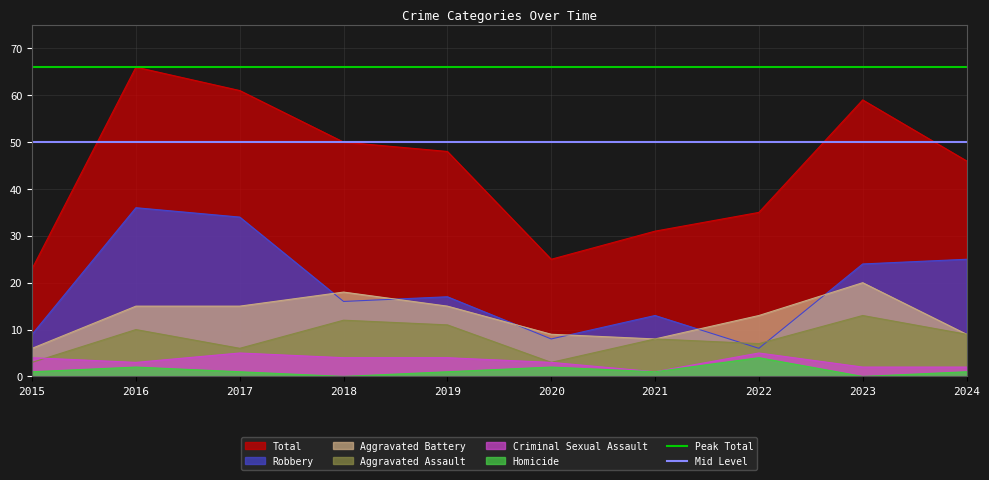

True or false: Total and Criminal Sexual Assault cross at least once.

False